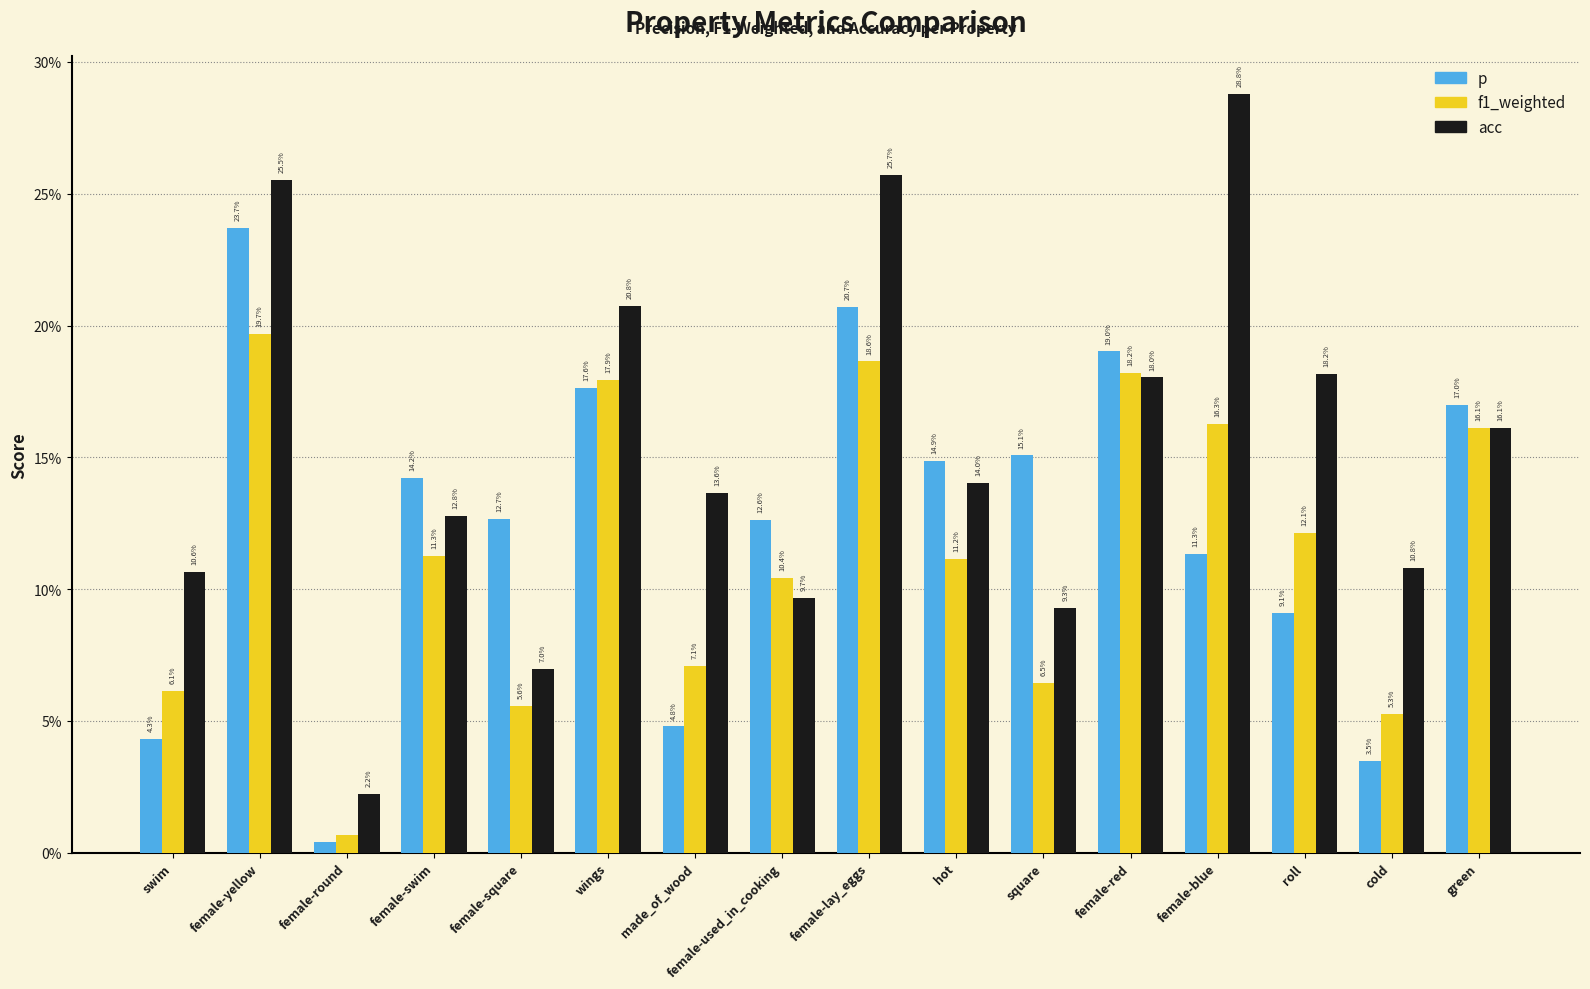

Are the bars horizontal?

No